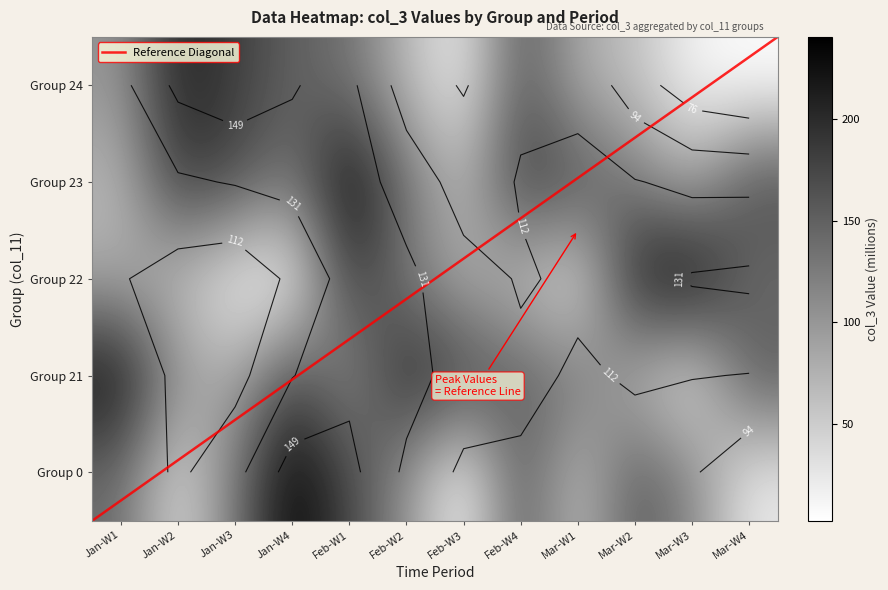

What is the difference between the highest and lowest values at Mar-W4?

171.2